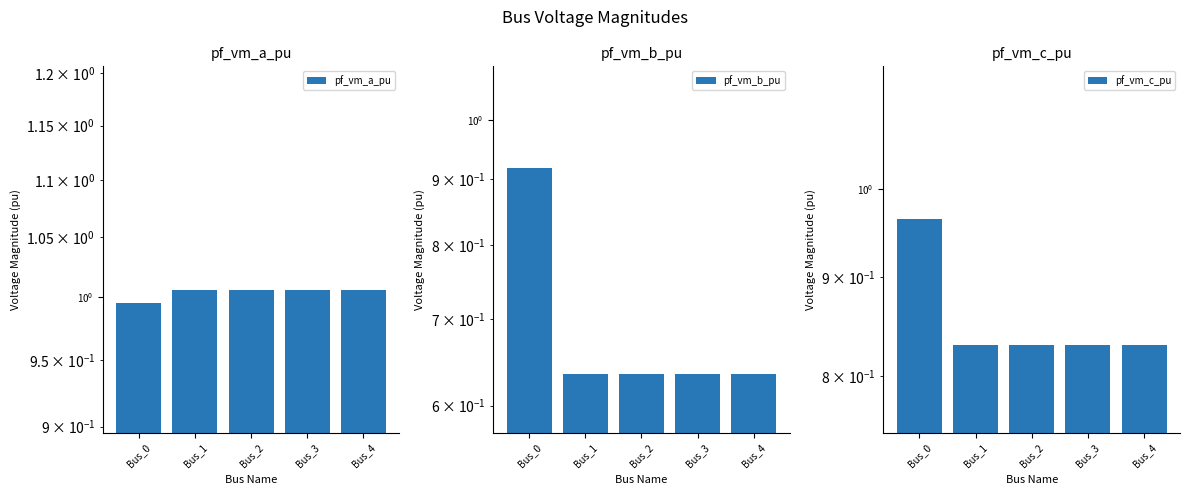

Count the number of data series in this chart.

3